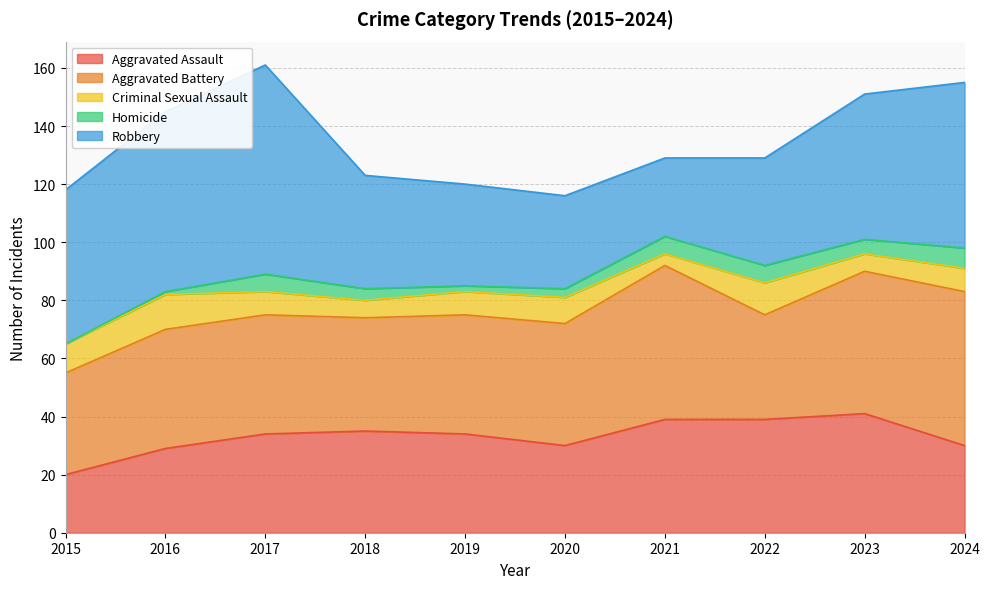

How many categories are shown in the chart?

10